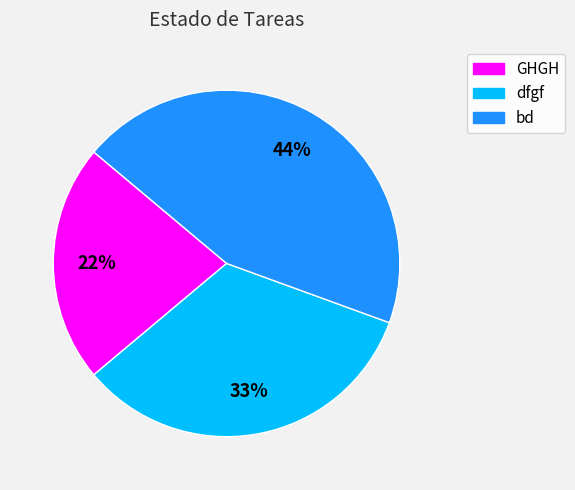

Combined, do bd and GHGH account for over 50%?

Yes